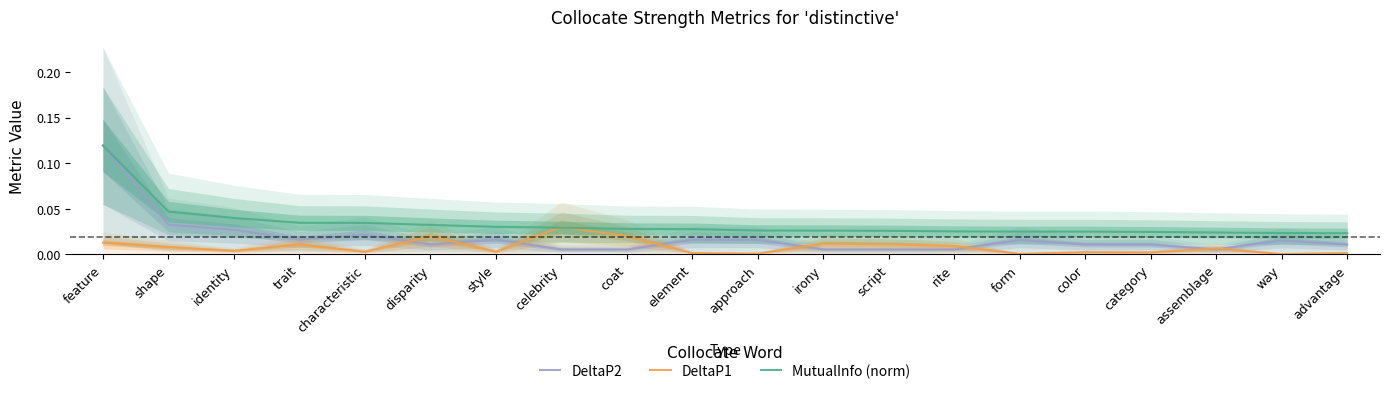

What position from the left is approach?

11